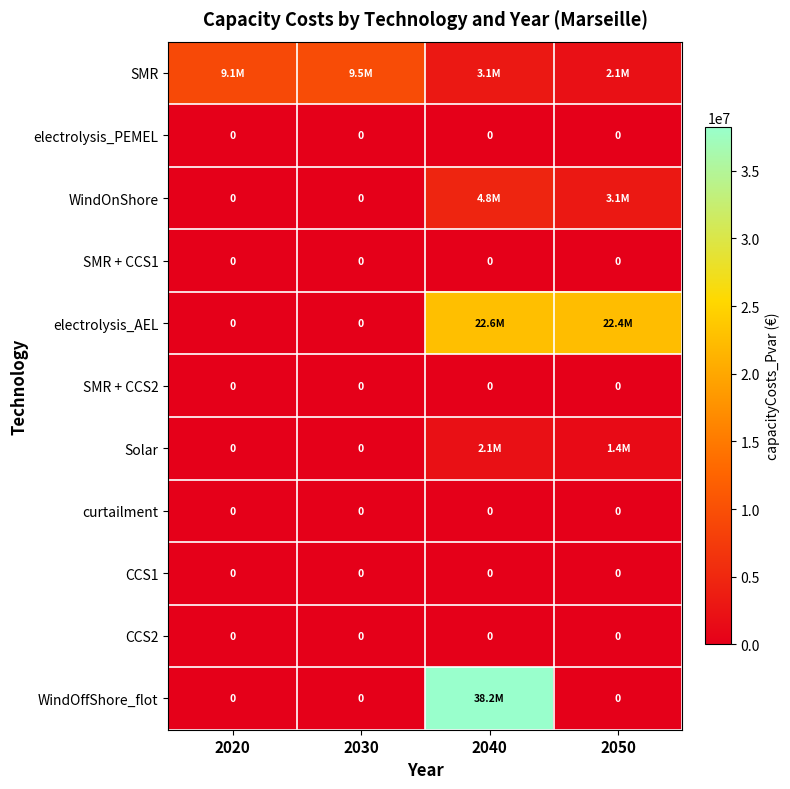

What is the total value across all series at 2040?

70836172.5